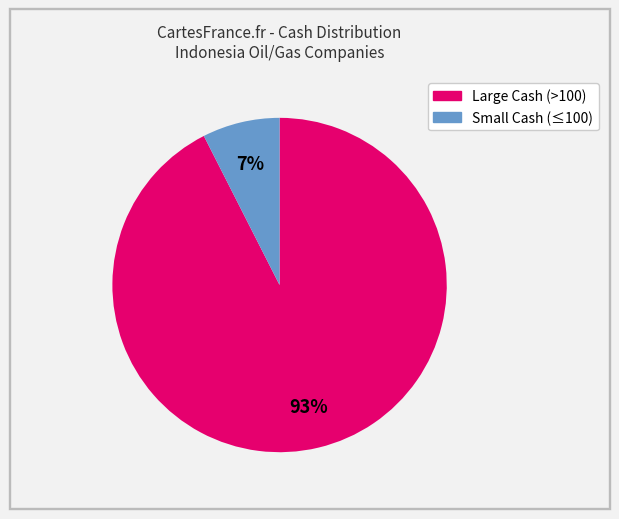

Count the number of slices in the pie.

2